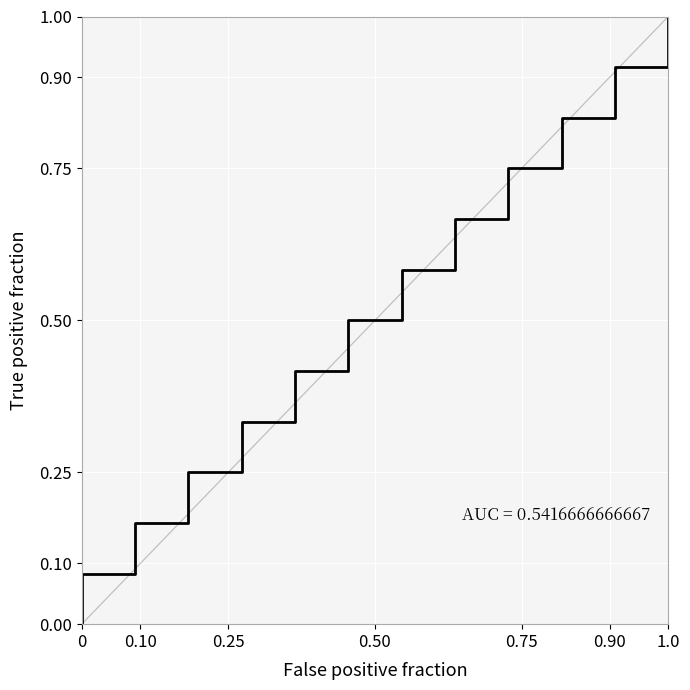

What is the label of the 11th point from the right?

0.25